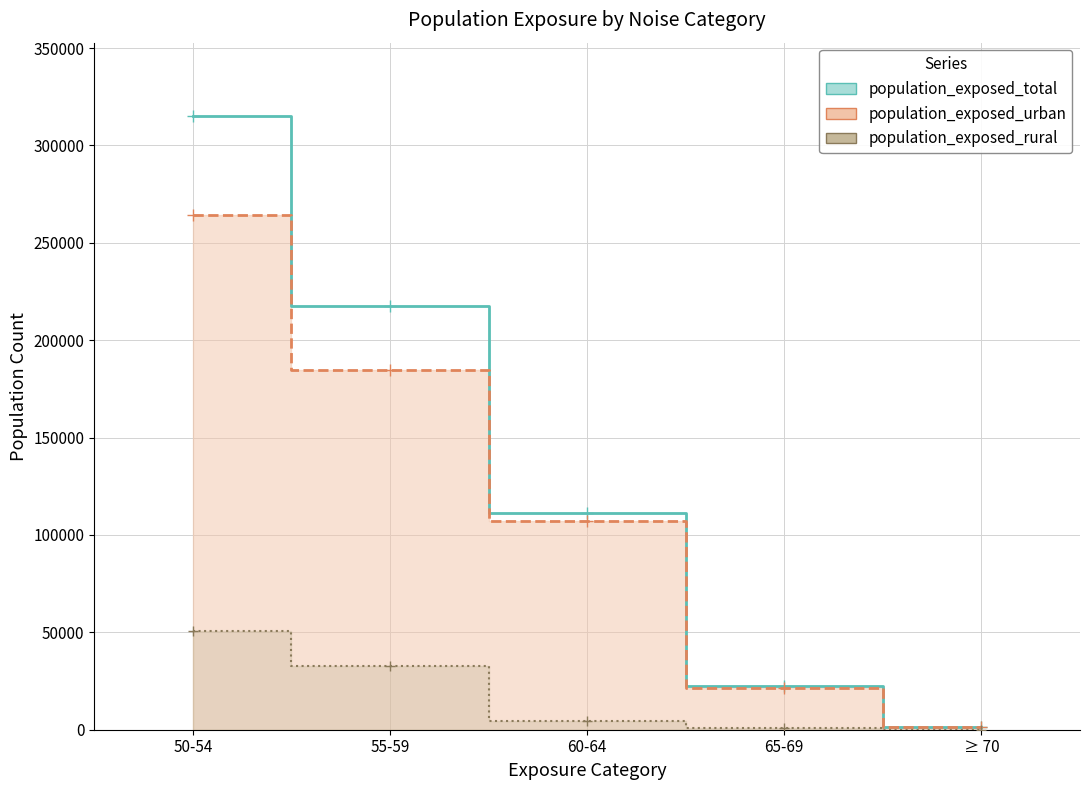

What is the highest value of the population_exposed_urban series?

264300